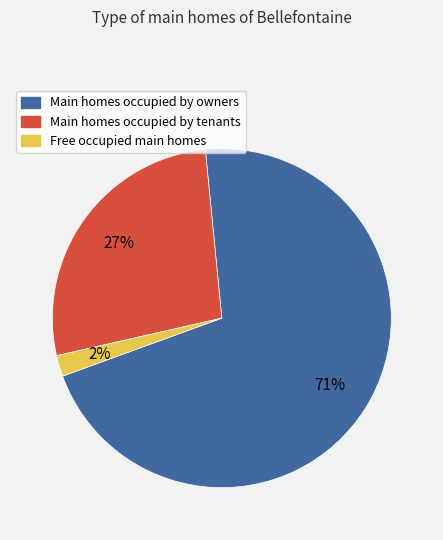

Is there a majority slice in this chart?

Yes